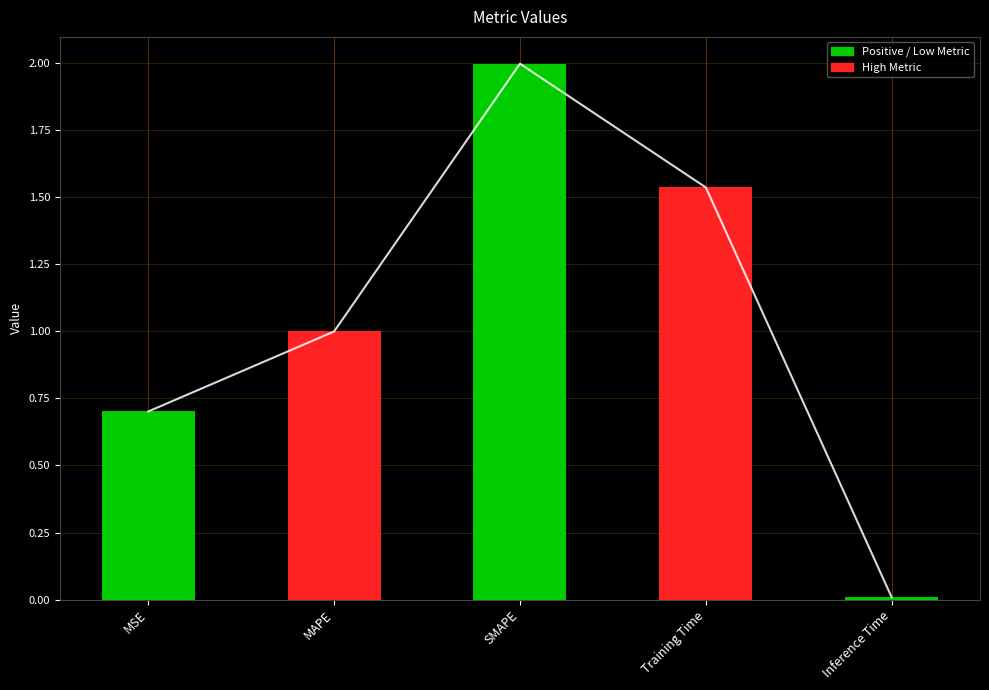

What is the sum of all values?

5.2